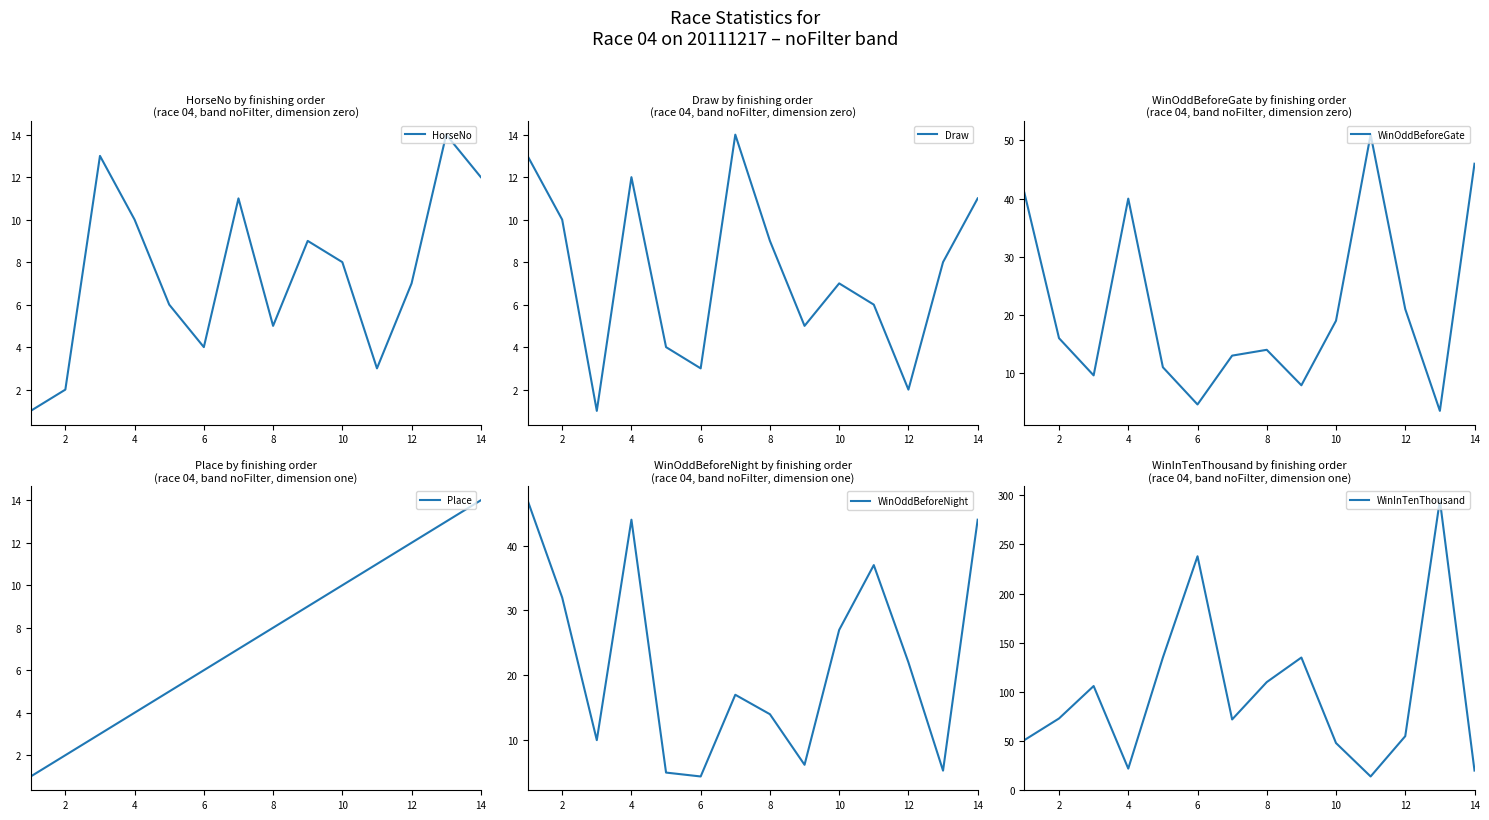

Which series has the largest range (max minus min)?

WinInTenThousand